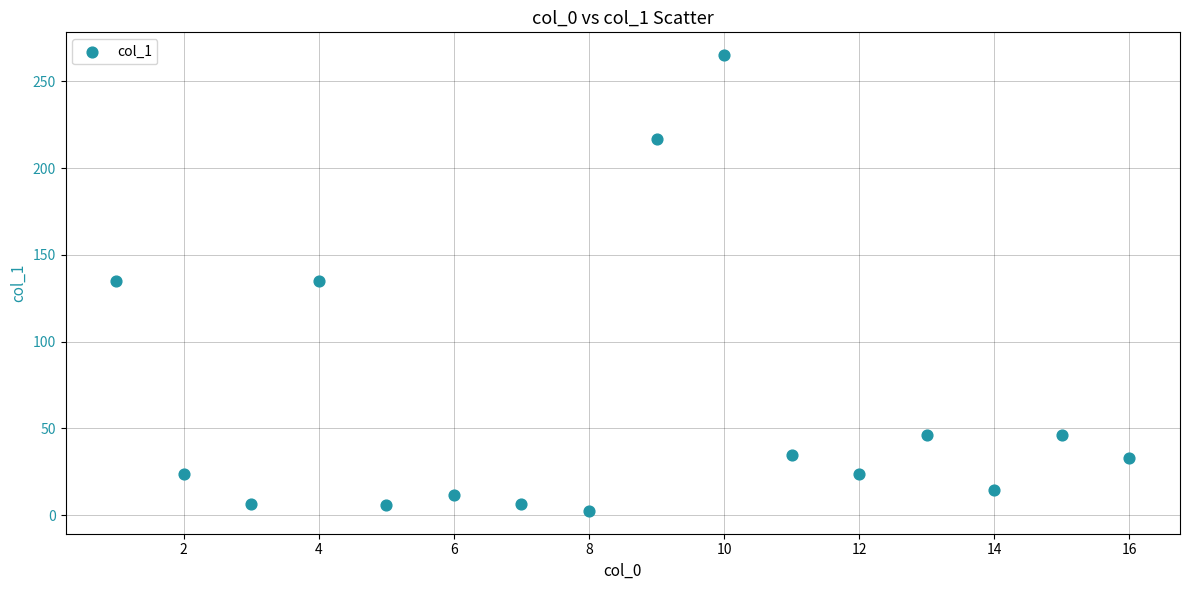

What is the range of X values (max minus min)?

15.0